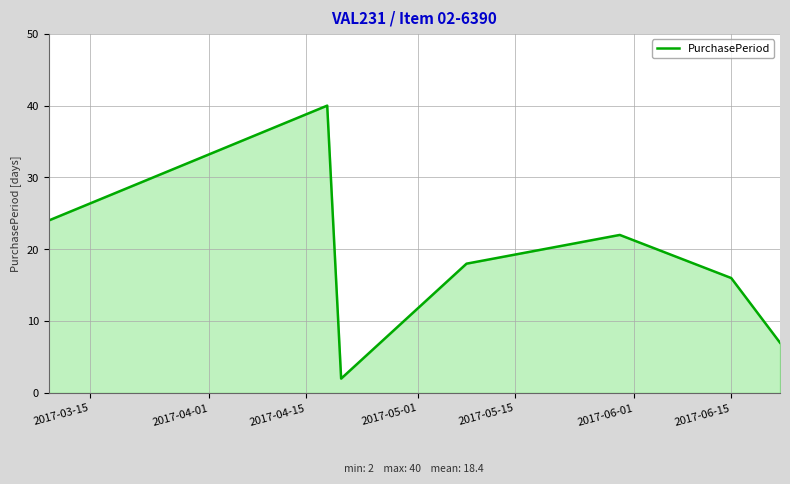

What is the maximum value shown in the chart?

40